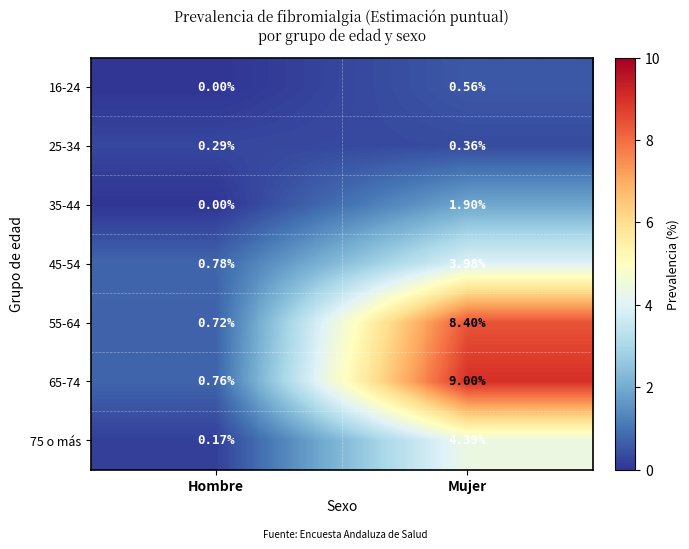

Is the value of 55-64 at Hombre greater than the value of 75 o más at Hombre?

Yes